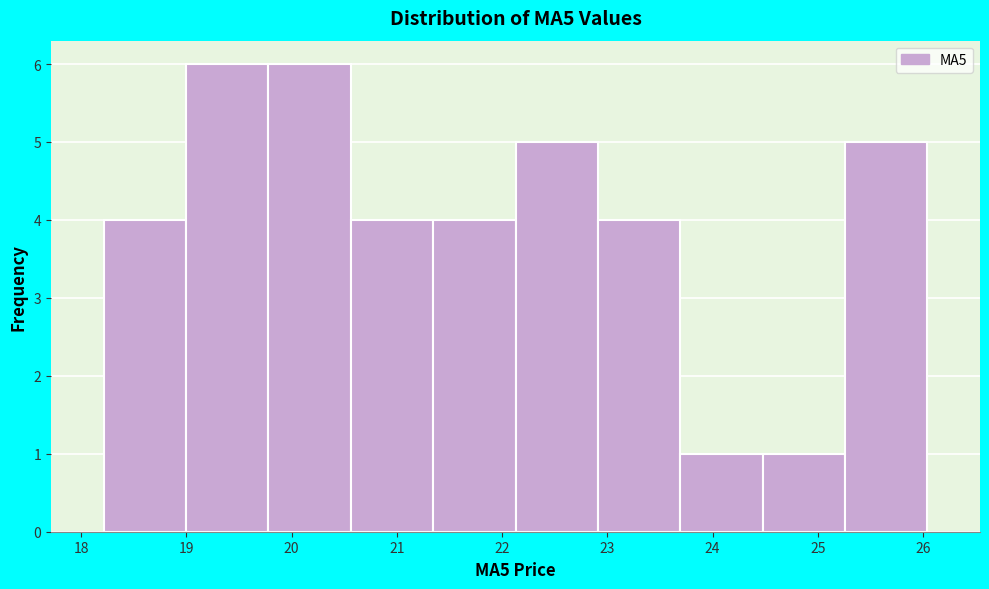

Reading left to right, transcribe this chart: for each bar, give the range it covers on the x-axis and its height. Neither the bar edges nor the heights are printed on the chart, so give them approximately, as read against the axes.

18.2 to 19.0: 4
19.0 to 19.8: 6
19.8 to 20.6: 6
20.6 to 21.3: 4
21.3 to 22.1: 4
22.1 to 22.9: 5
22.9 to 23.7: 4
23.7 to 24.5: 1
24.5 to 25.3: 1
25.3 to 26.0: 5